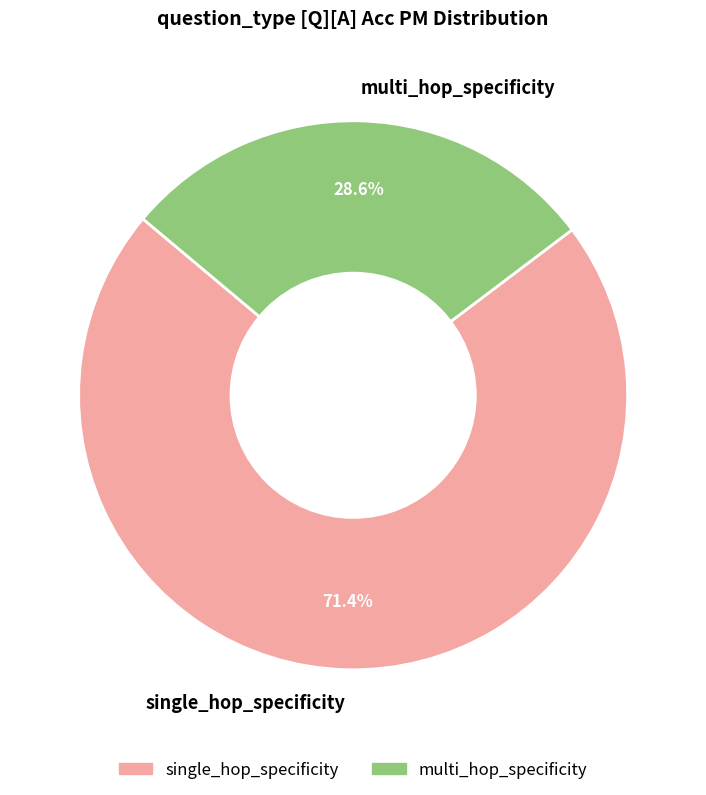

How much of the chart is everything except single_hop_specificity?

28.6%